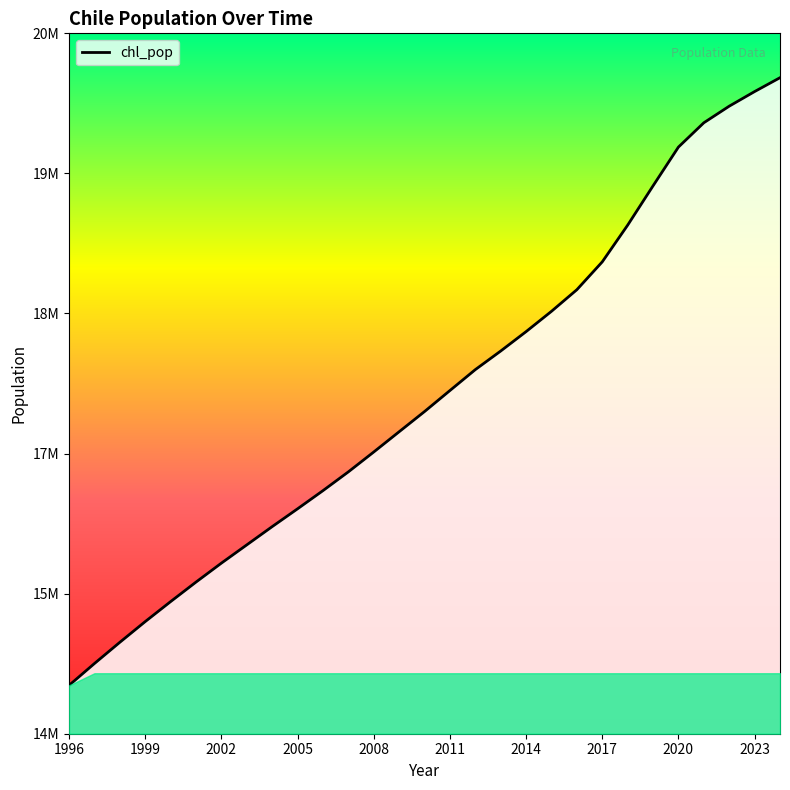

What is the value of the 9th point from the left?

16022133